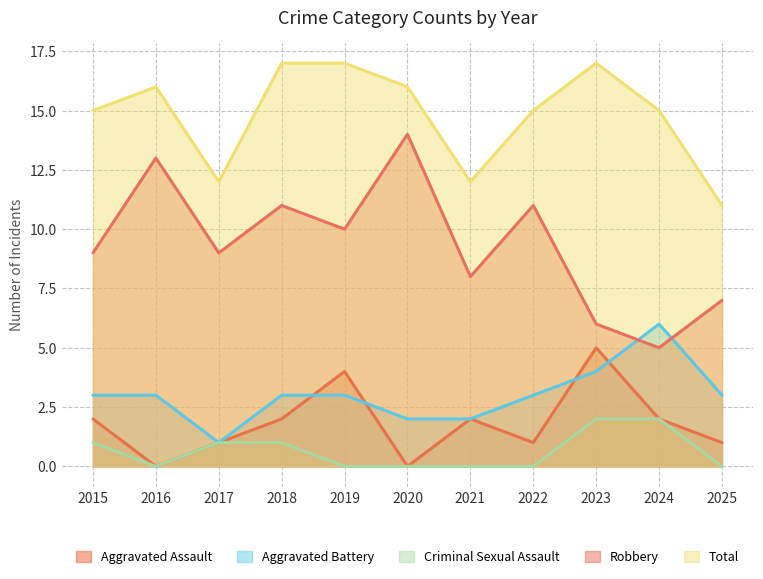

Between 2018 and 2023, which is larger?

2023